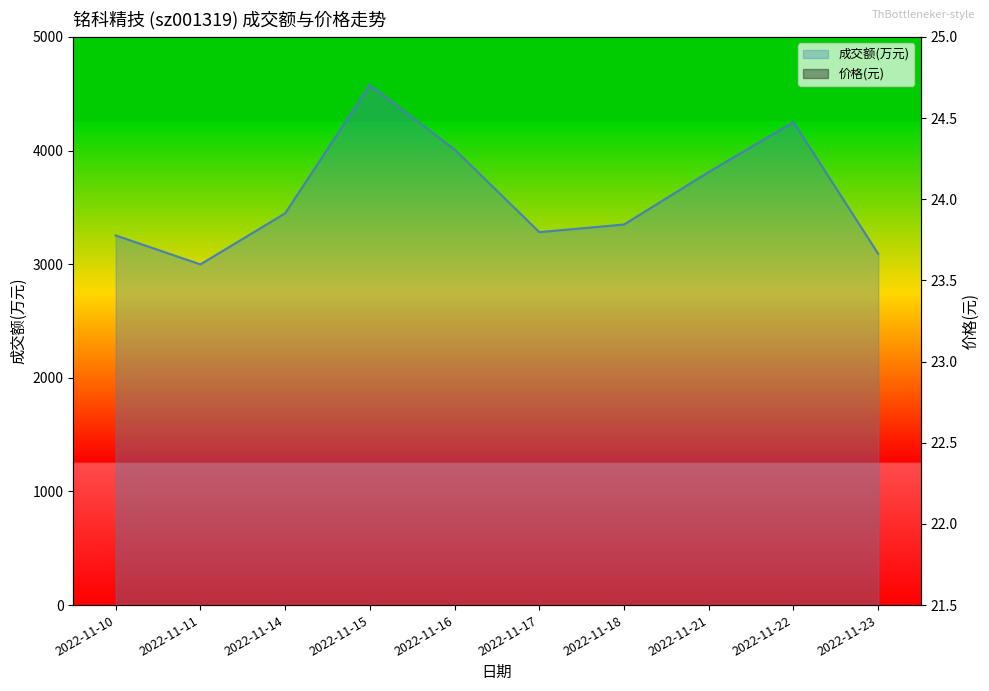

Reading left to right, list all the values displayed in this chart.

成交额(万元): 2022-11-10=3253.0	2022-11-11=2998.0	2022-11-14=3447.0	2022-11-15=4576.0	2022-11-16=4009.0	2022-11-17=3282.0	2022-11-18=3349.0	2022-11-21=3811.0	2022-11-22=4250.0	2022-11-23=3091.0
价格: 2022-11-10=22.3	2022-11-11=22.5	2022-11-14=23.1	2022-11-15=22.7	2022-11-16=23.4	2022-11-17=23.9	2022-11-18=23.9	2022-11-21=23.3	2022-11-22=23.7	2022-11-23=23.8